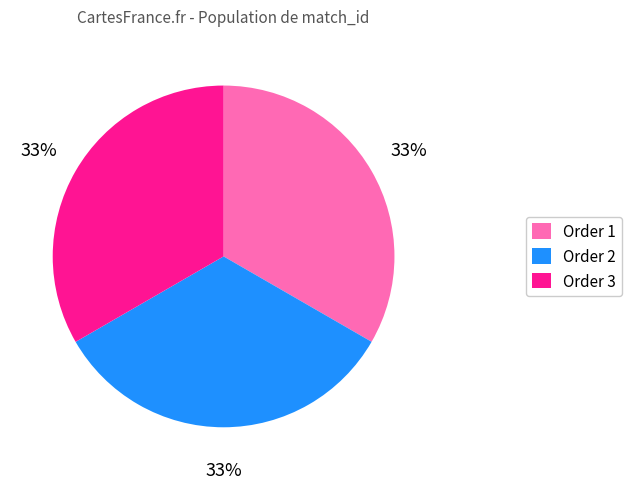

To the nearest percent, what is the combined percentage of Order 1 and Order 3?

67%